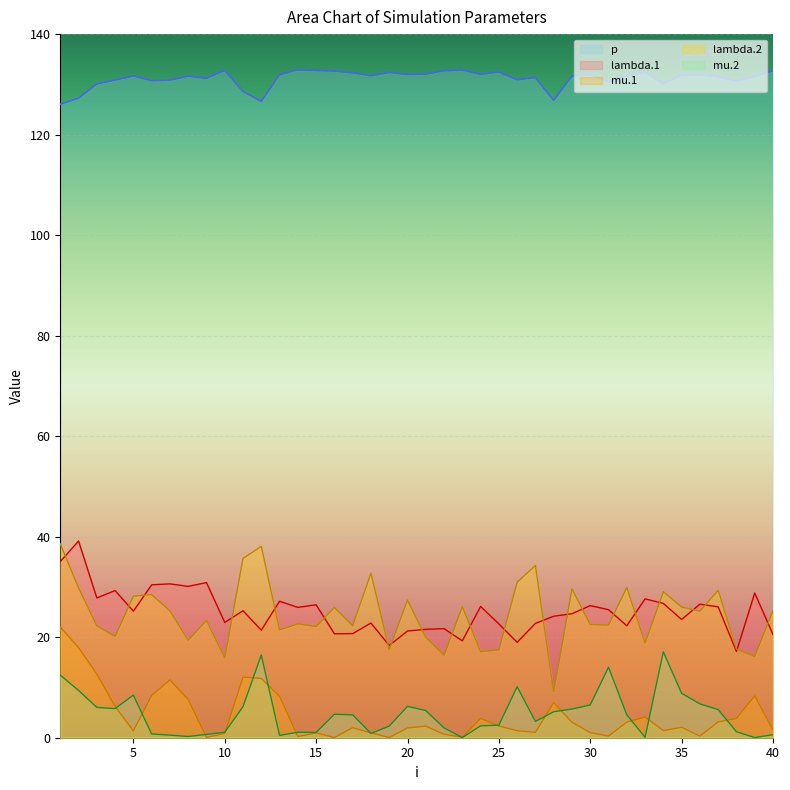

True or false: lambda.2 and p intersect in this chart.

False